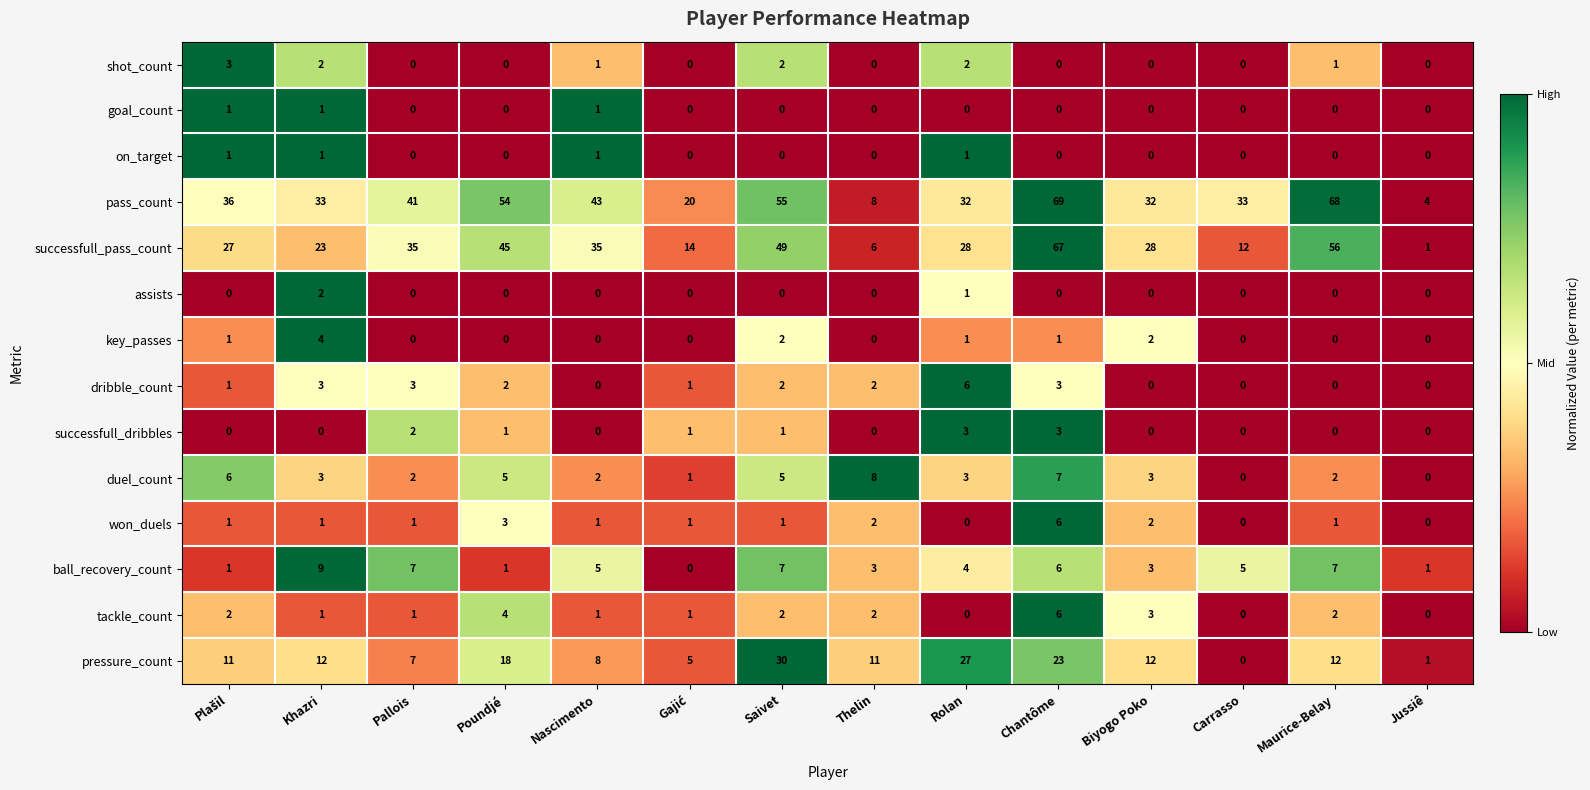

Count the number of categories in the chart.

14